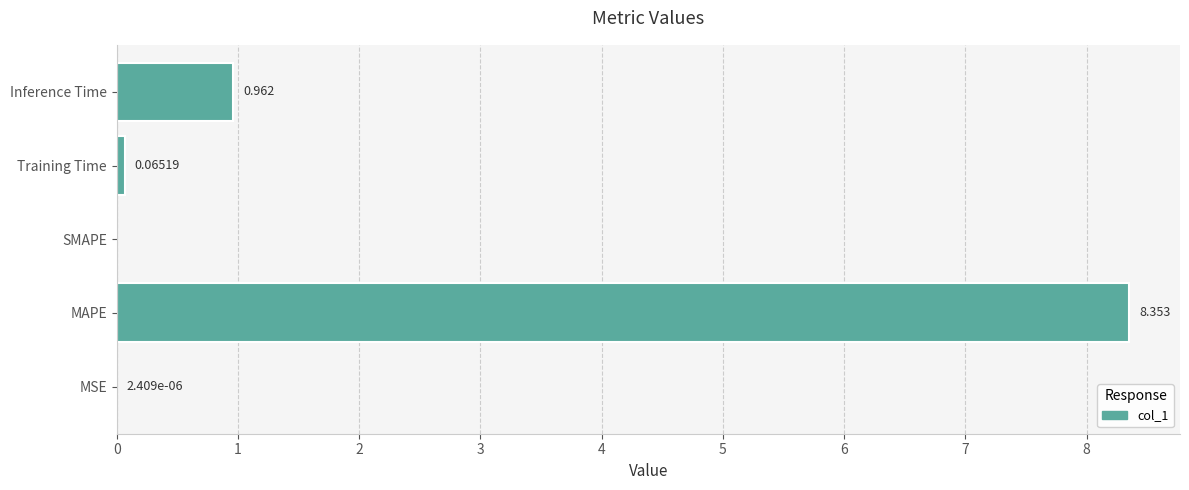

Which label corresponds to the largest value in the chart?

MAPE